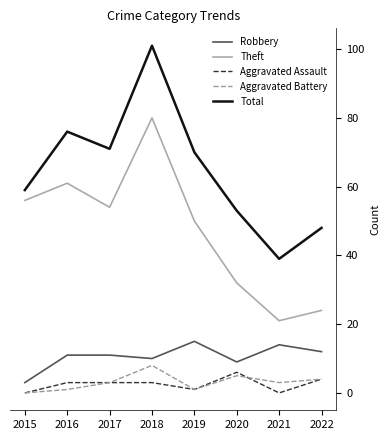

List the labels in order of Total value, smallest first.

2021, 2022, 2020, 2015, 2019, 2017, 2016, 2018